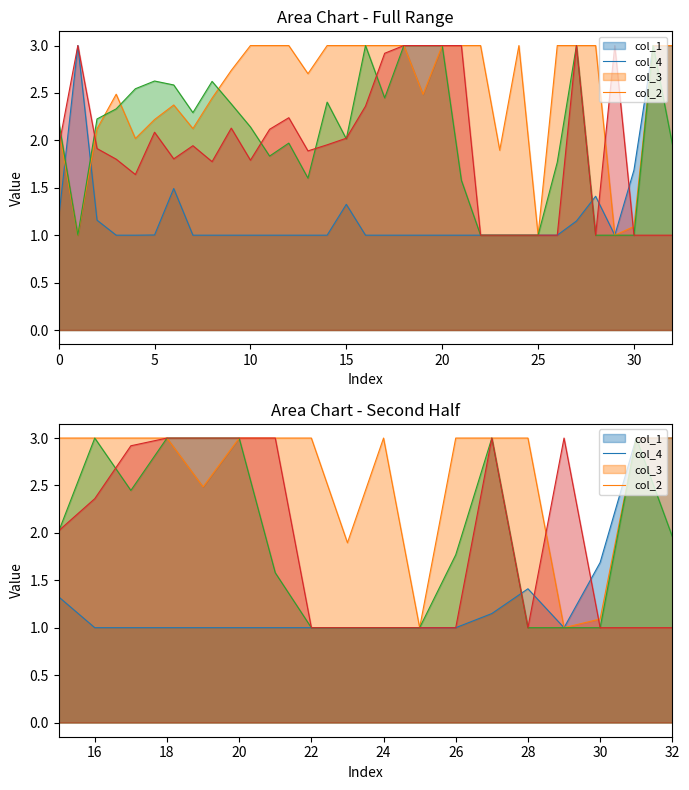

What are all the series names shown in the legend?

col_4, col_3, col_1, col_2